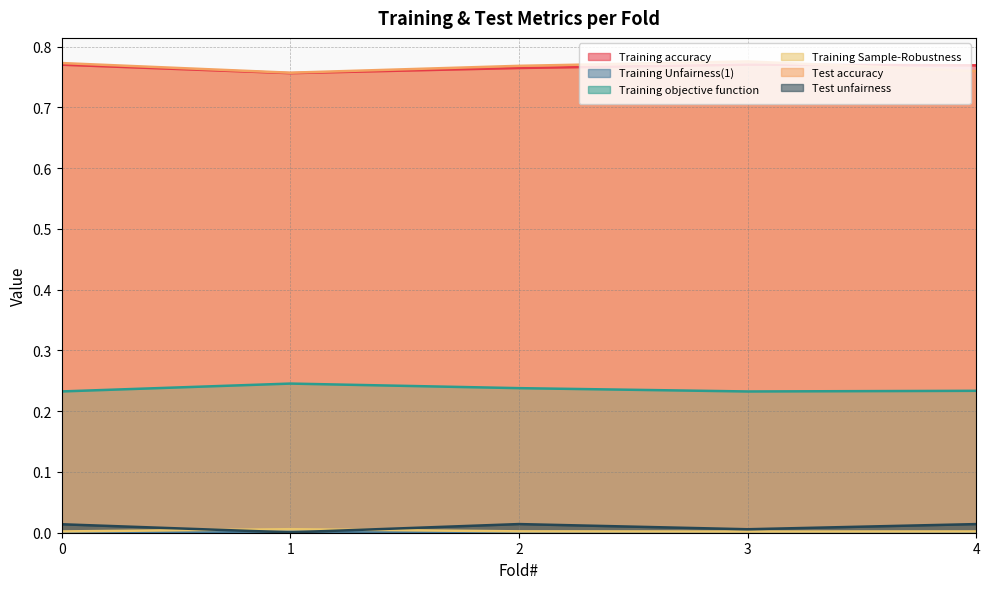

True or false: Test unfairness and Training objective function intersect in this chart.

False